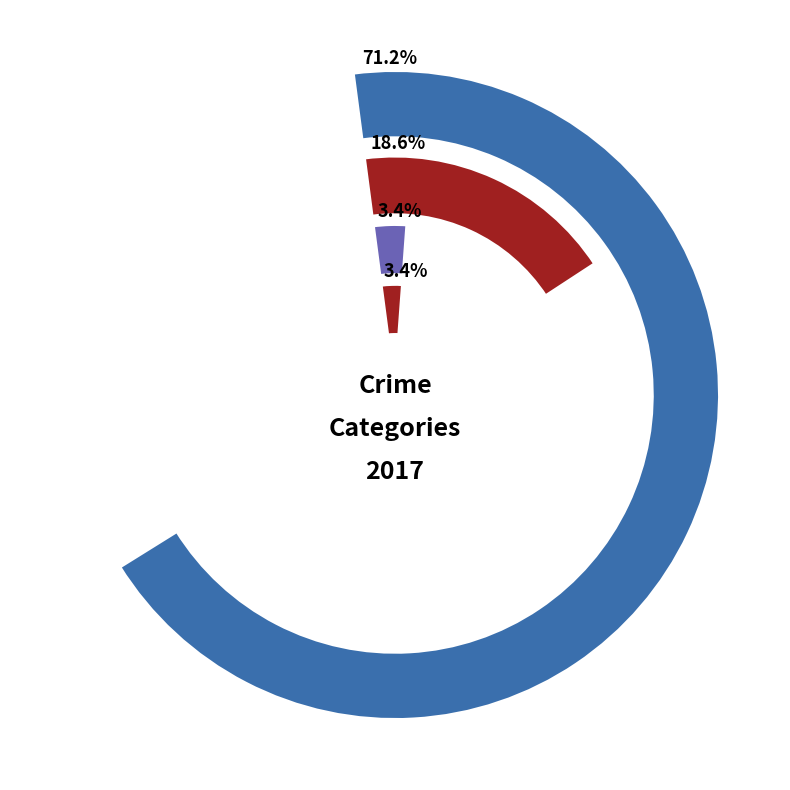

Do 3 and 5 together represent more than half of the pie?

No